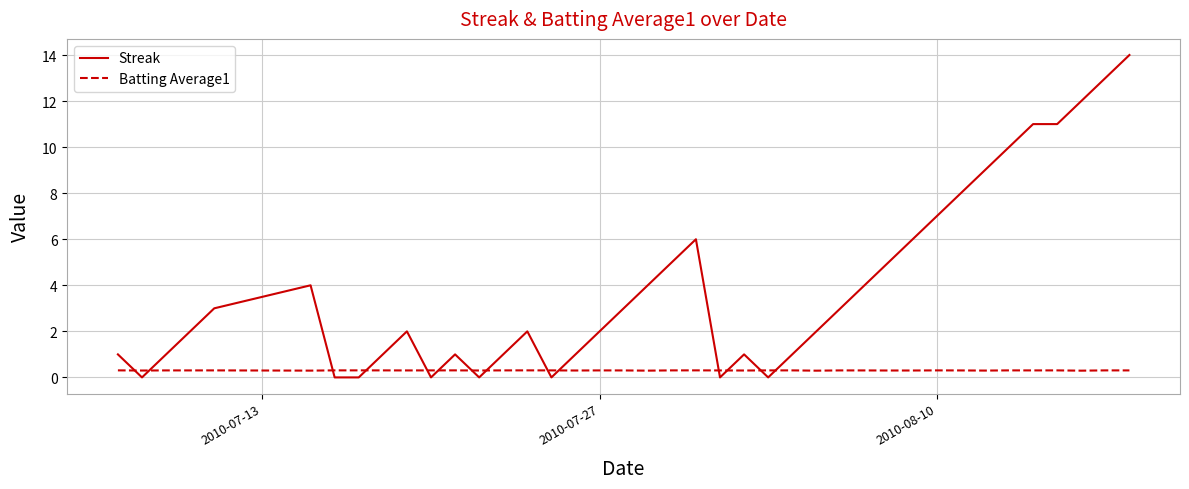

Which series has the widest spread of values?

Streak